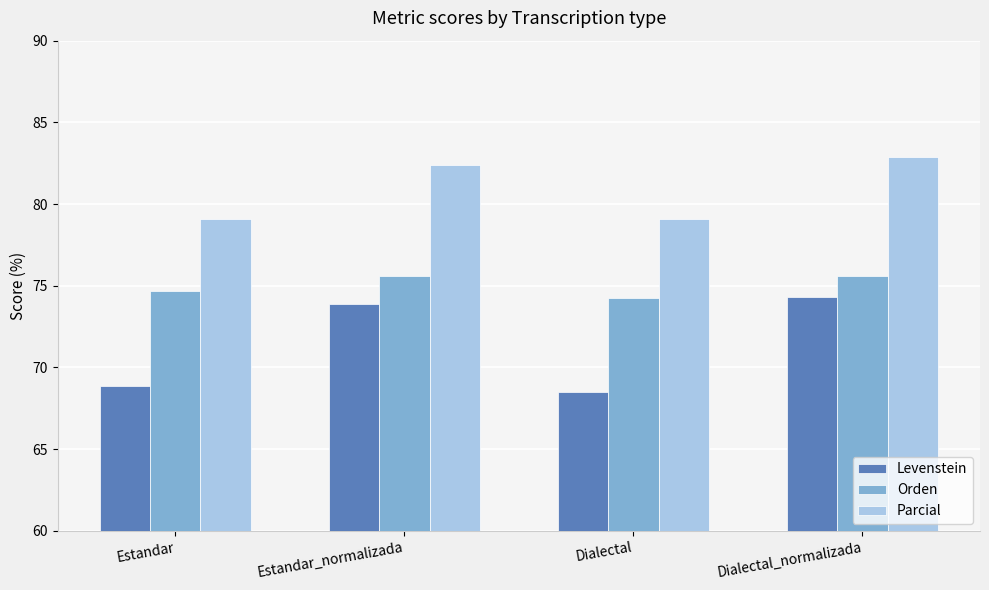

Which series changed the most between Dialectal and Dialectal_normalizada?

Levenstein